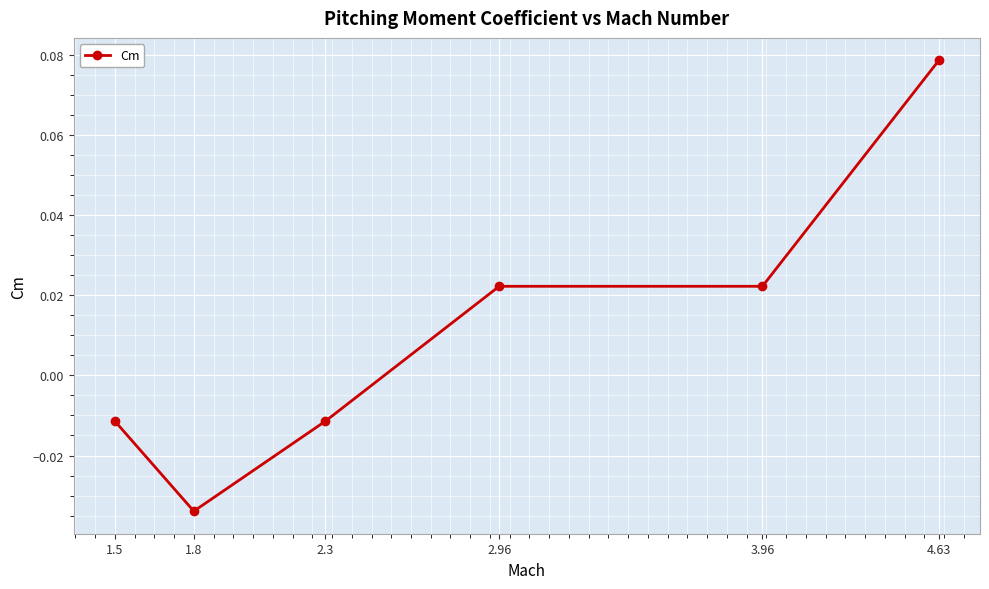

What position from the right is 2.96?

3